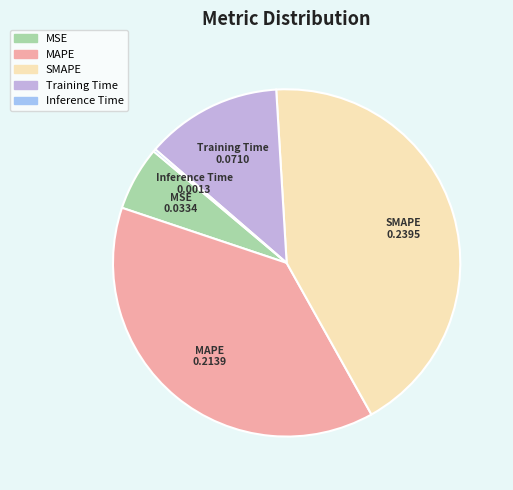

True or false: Training Time accounts for 13% of the total.

True